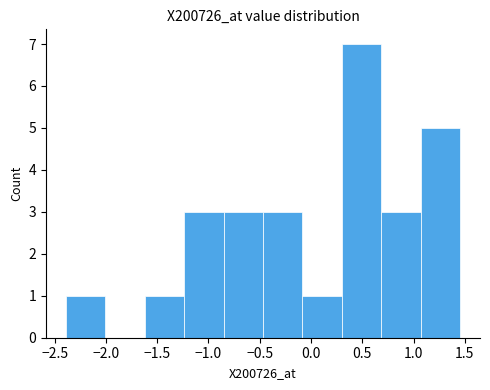

Over which range of the x-axis is the bar tallest?

0.30 to 0.70